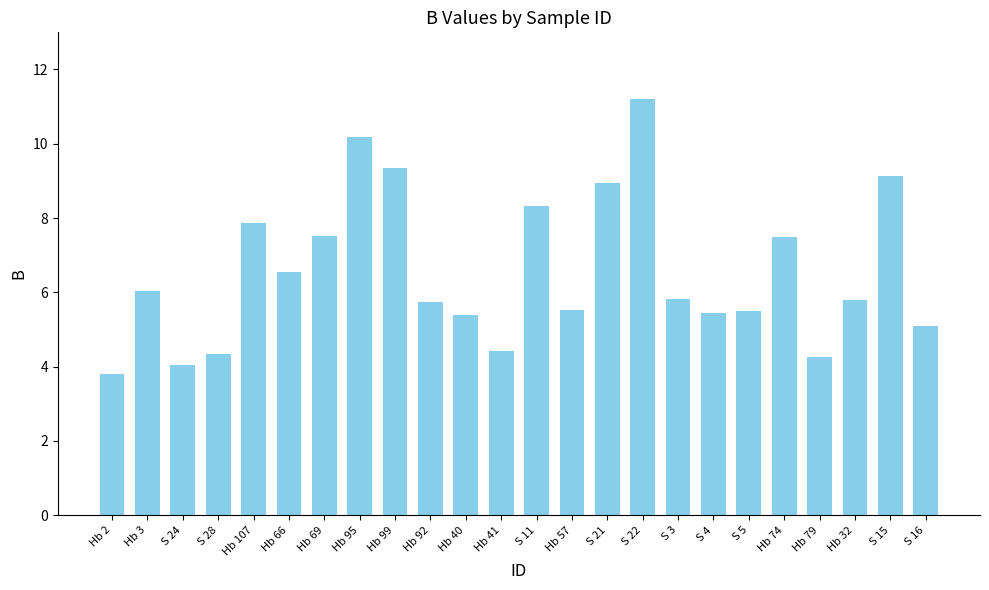

True or false: the data shows 7.9 at Hb 107.

True